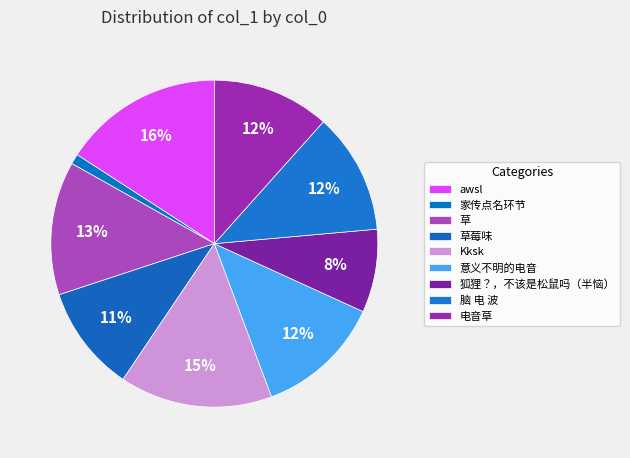

Is there a majority slice in this chart?

No